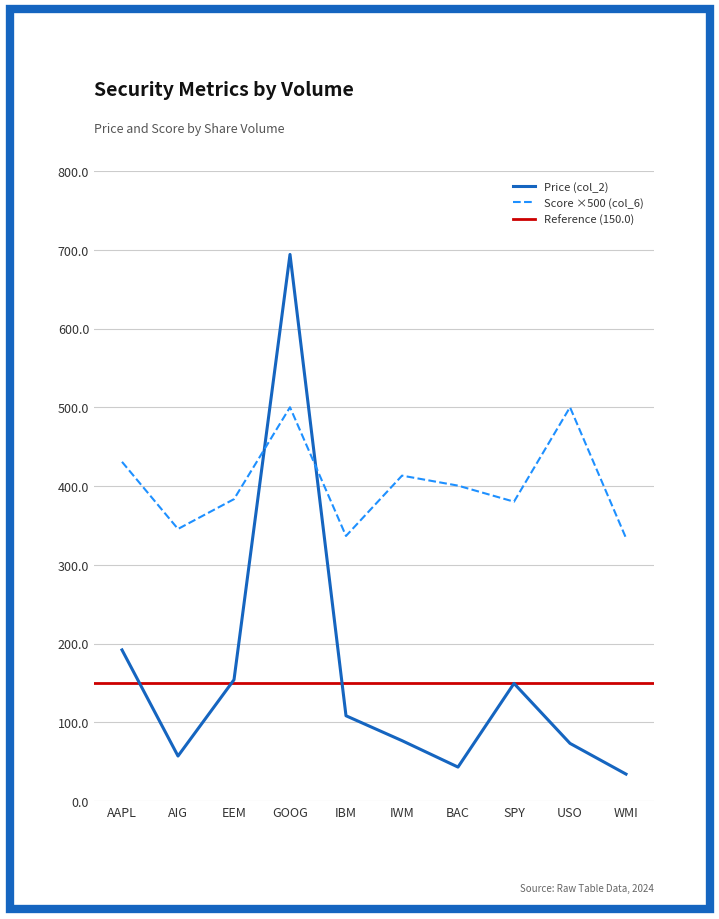

How many data points in Score (col_6) are above 400?

5